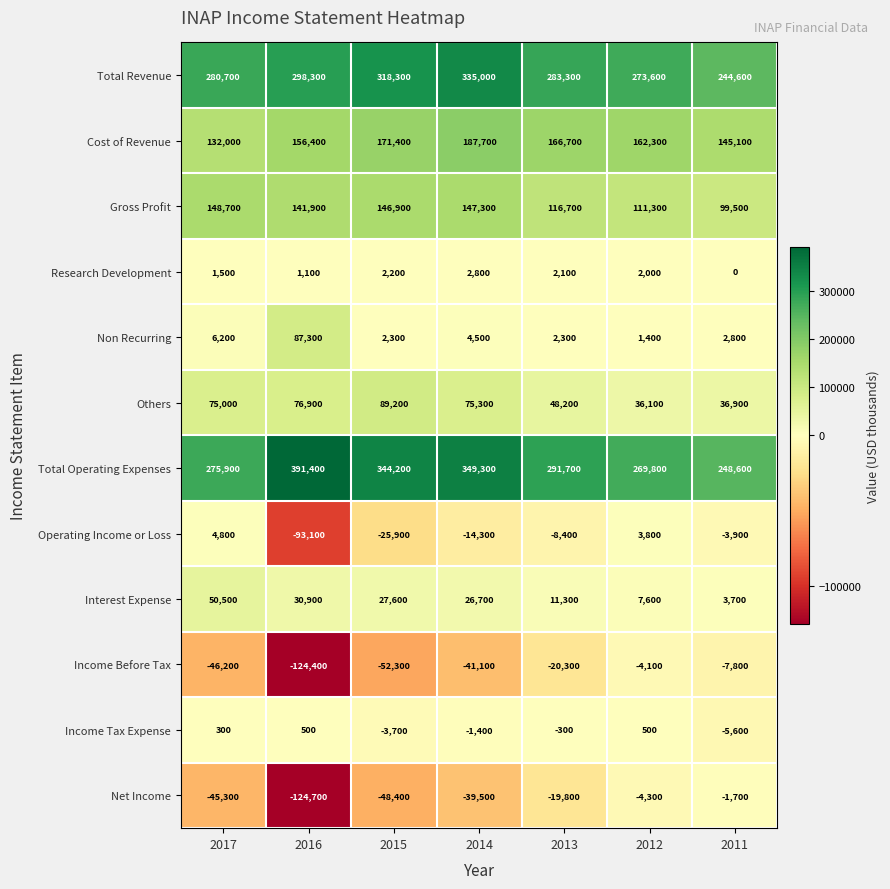

Is it true that Interest Expense equals 30900 at 2016?

True